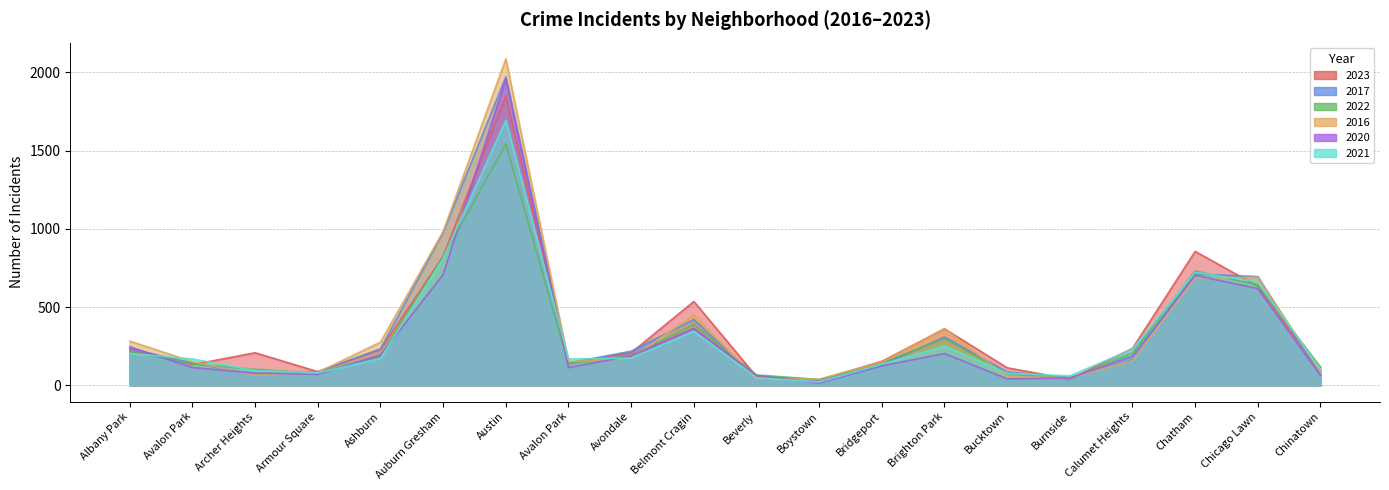

At which category is the sum across all series the highest?

Austin